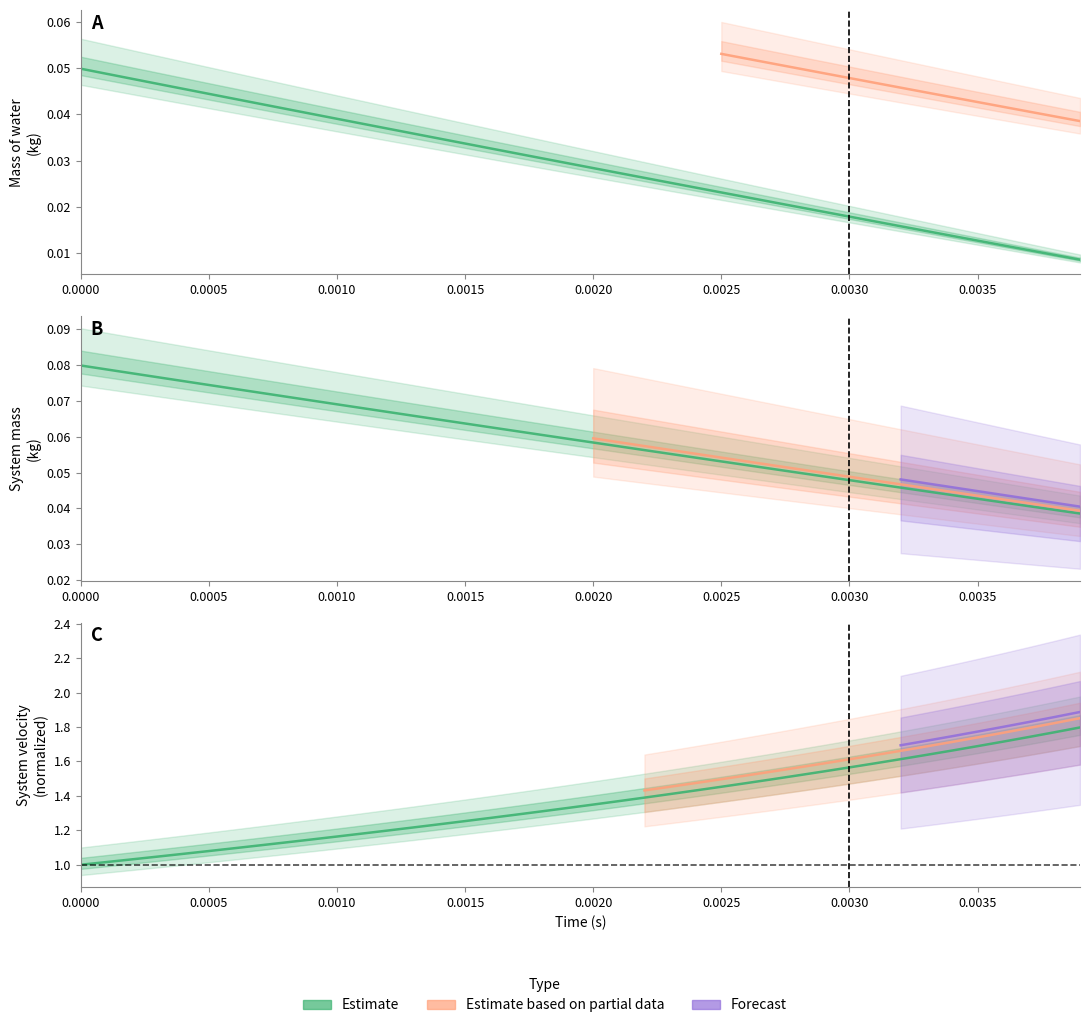

Does the chart display data point markers on the line(s)?

No